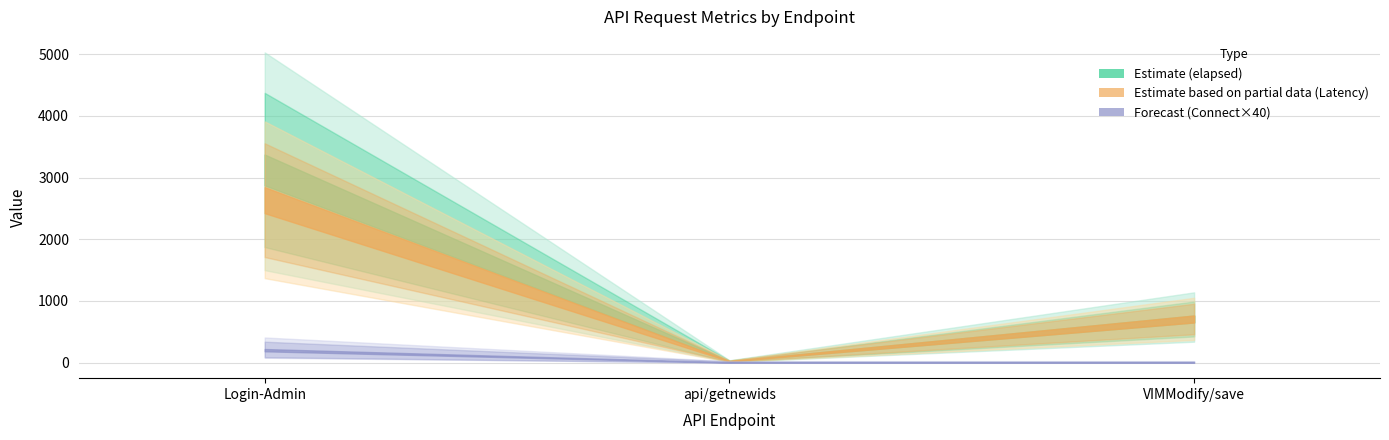

Does the chart display data point markers on the line(s)?

No